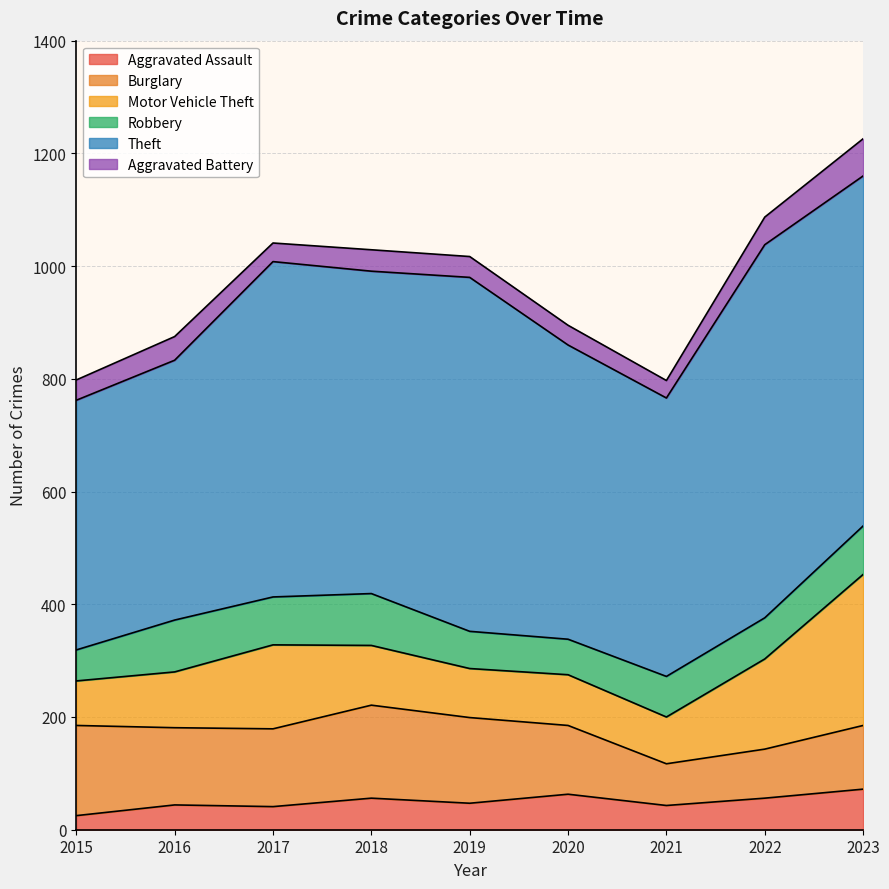

In Aggravated Assault, how many points are lower than both neighbors (excluding endpoints)?

3